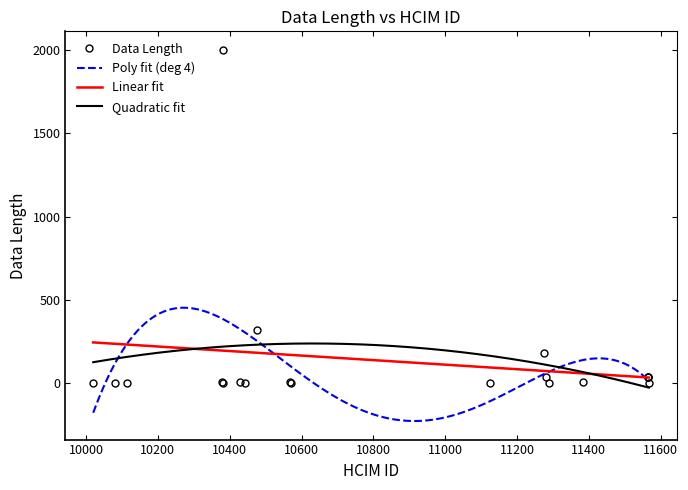

Reading right to left, what are all the values shown in this chart?

11567=4	11566=35	11565=35	11564=35	11384=10	11289=2	11280=35	11276=179	11124=4	10570=4	10569=9	10475=320	10442=4	10428=10	10382=2000	10381=3	10379=10	10115=3	10080=3	10020=2